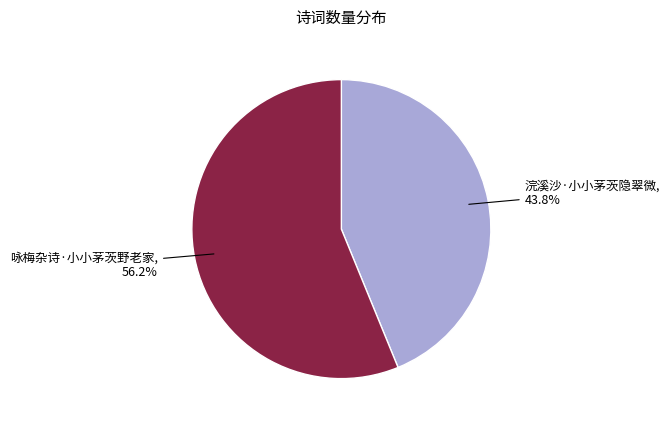

The 咏梅杂诗·小小茅茨野老家 slice represents 69% of the pie. True or false?

False